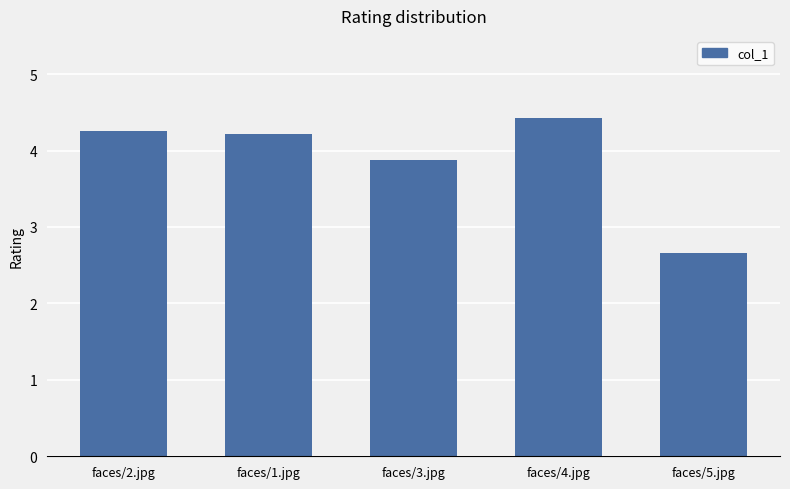

Where is the data nearest to the value 3?

faces/5.jpg